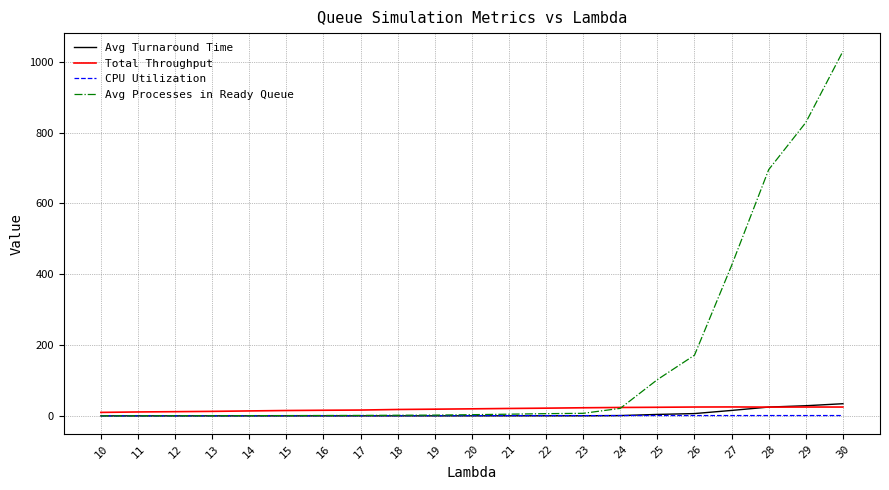

Which series has the largest total across all categories?

Avg Processes in Ready Queue